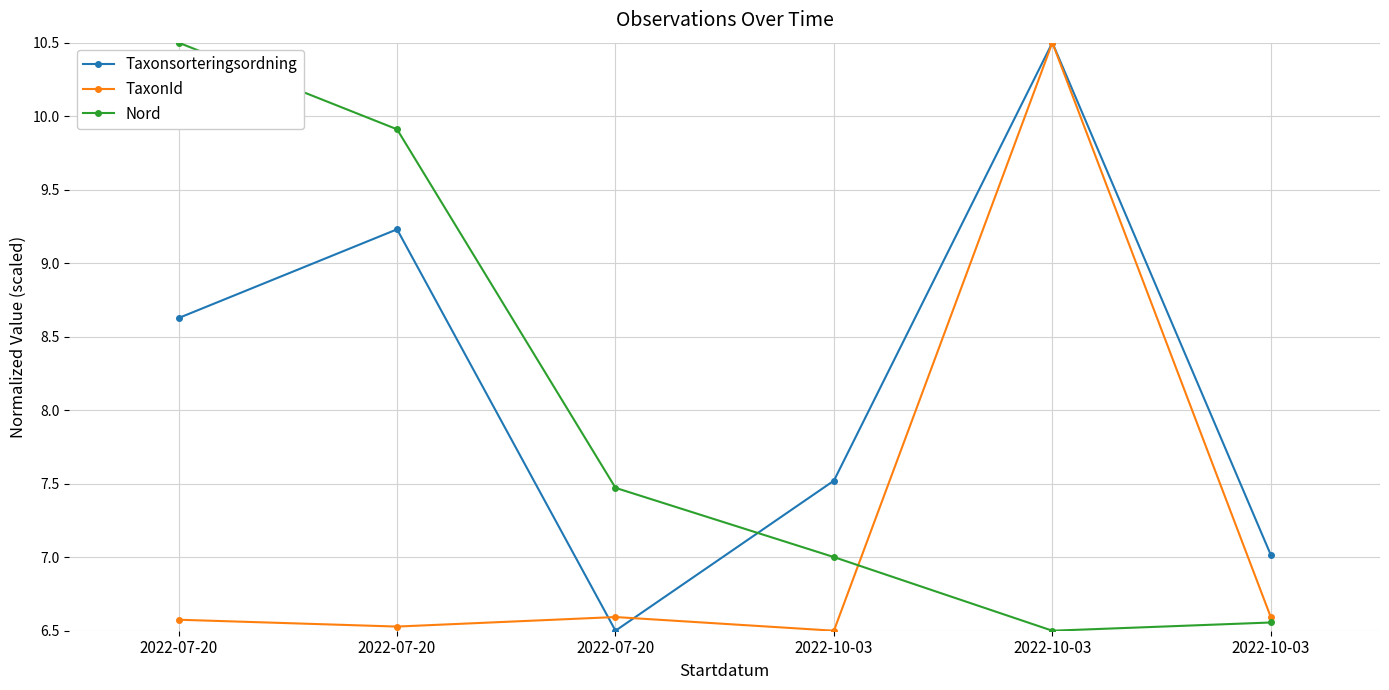

How many lines are shown in the chart?

3